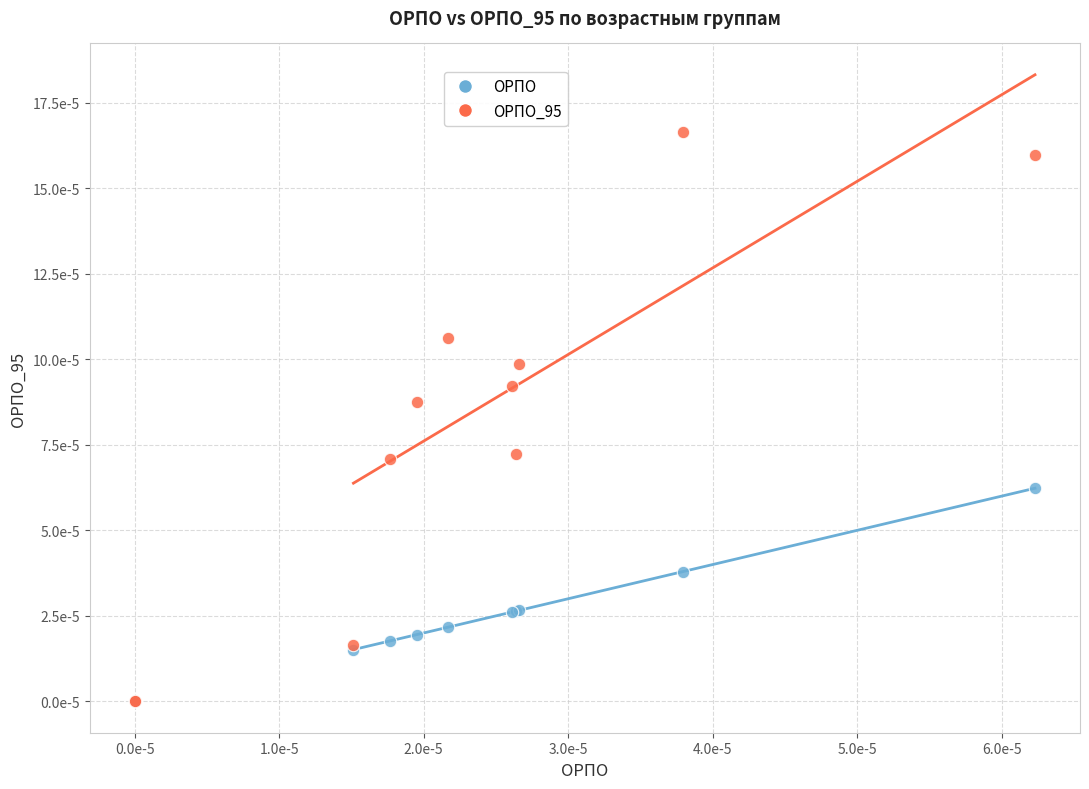

What are all the series names shown in the legend?

ОРПО, ОРПО_95